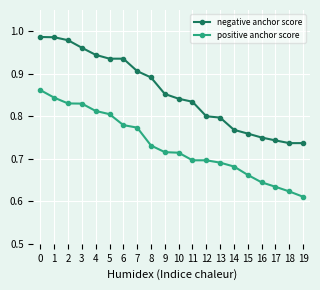

What is the total value across all series at 4?

1.8